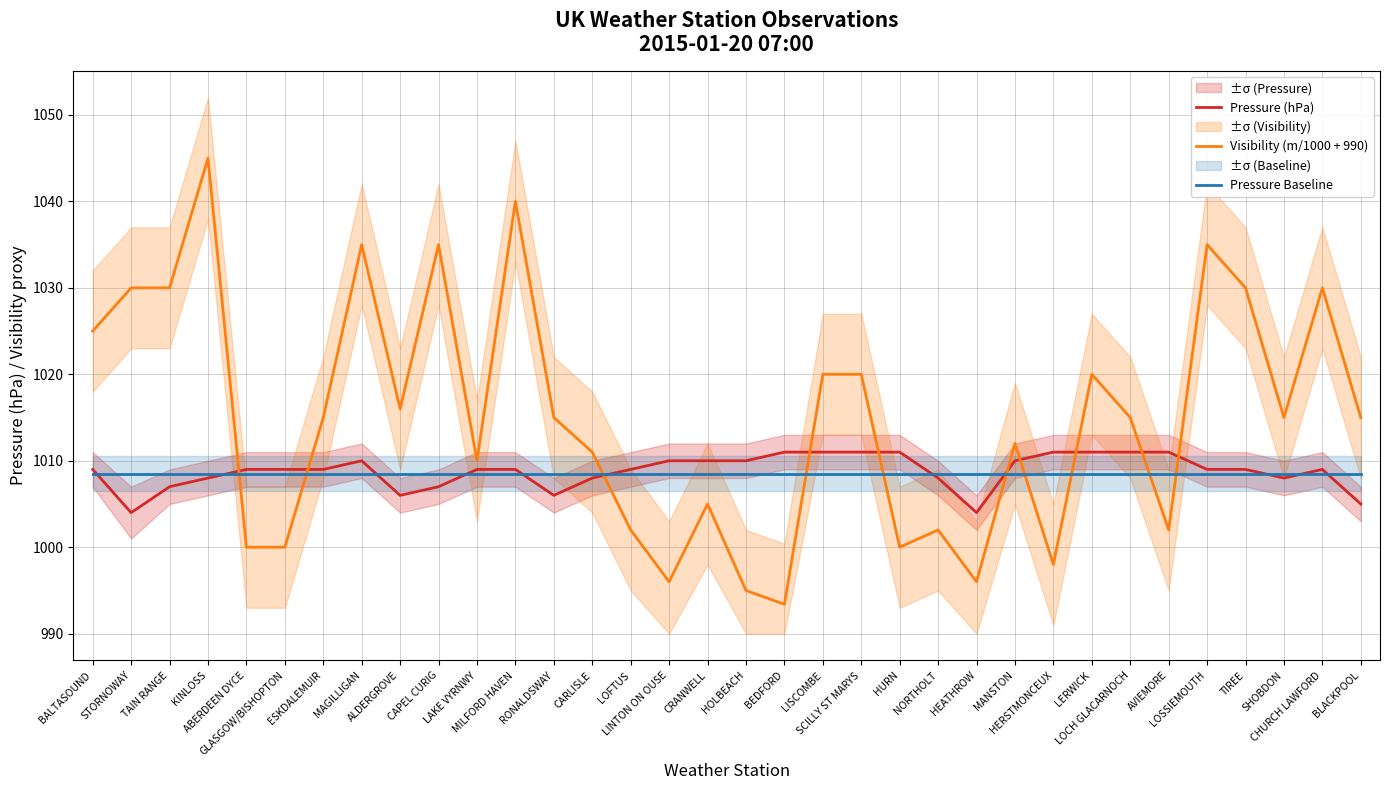

Which category has the highest value across all series?

KINLOSS